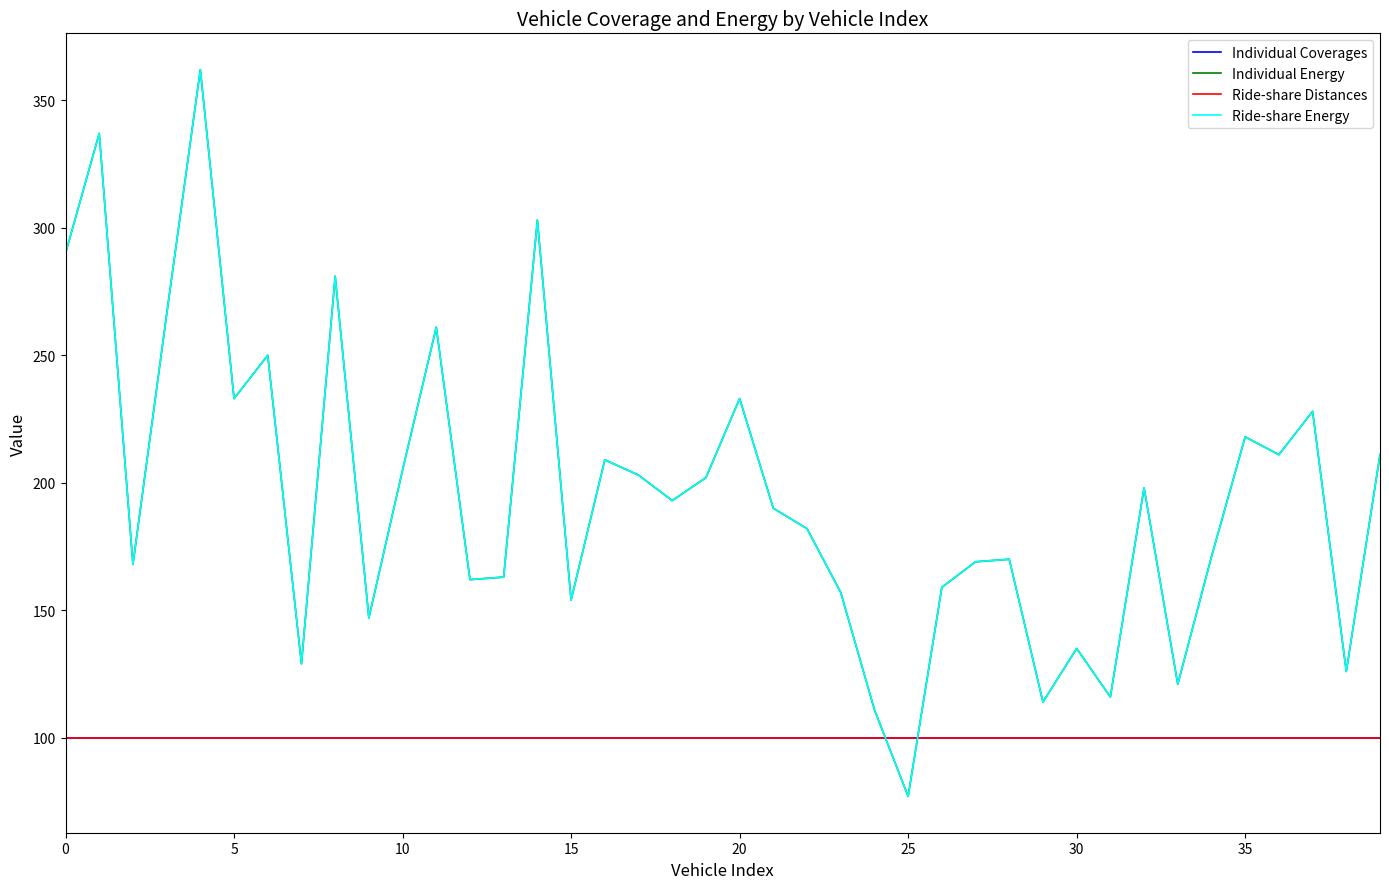

Is this an area chart (filled region under the line)?

No